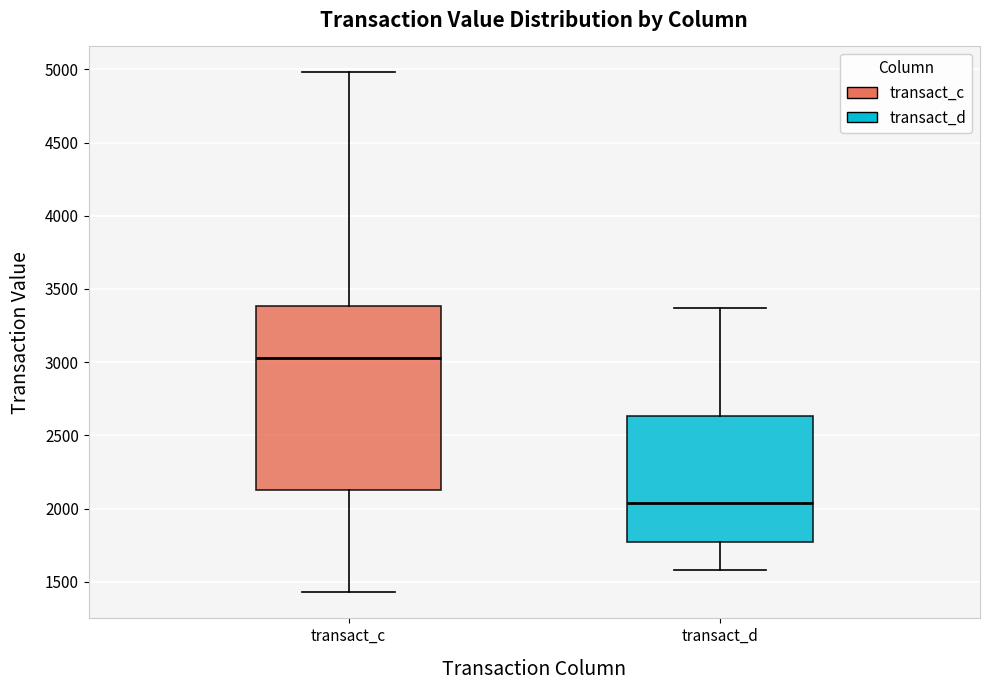

Reading left to right, read every box against the y-axis: the position of its median line, the range the box covers, and the ends of its whiskers. The values are not printed on the chart, so give them approximately, as read against the axis.

transact_c: median 3050, box 2150 to 3400, whiskers 1450 to 5000
transact_d: median 2050, box 1750 to 2650, whiskers 1600 to 3350